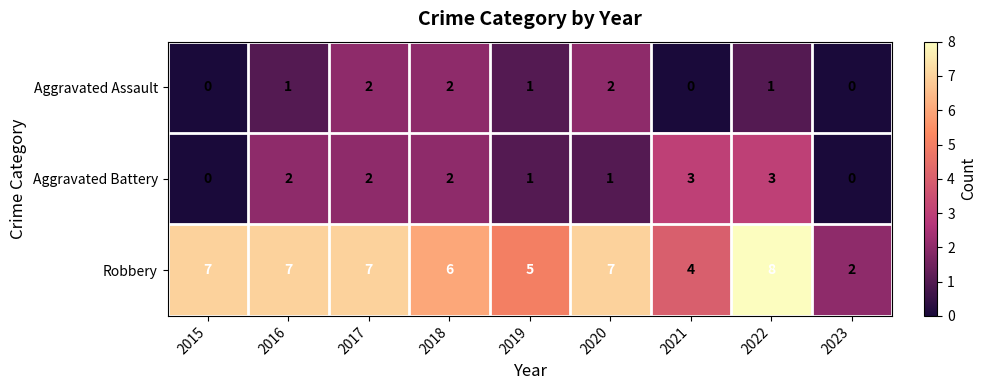

Count the Robbery values in the range 5 to 7.

6